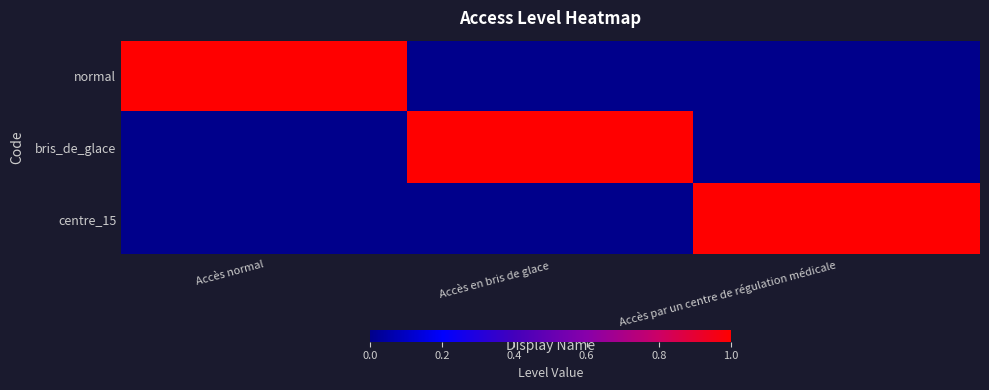

Which category has the highest value across all series?

Accès normal